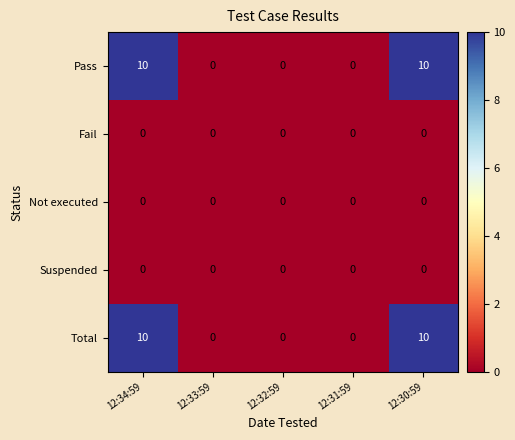

Reading left to right, transcribe all the data shown in this chart.

Pass: 12:34:59=10	12:33:59=0	12:32:59=0	12:31:59=0	12:30:59=10
Fail: 12:34:59=0	12:33:59=0	12:32:59=0	12:31:59=0	12:30:59=0
Not executed: 12:34:59=0	12:33:59=0	12:32:59=0	12:31:59=0	12:30:59=0
Suspended: 12:34:59=0	12:33:59=0	12:32:59=0	12:31:59=0	12:30:59=0
Total: 12:34:59=10	12:33:59=0	12:32:59=0	12:31:59=0	12:30:59=10